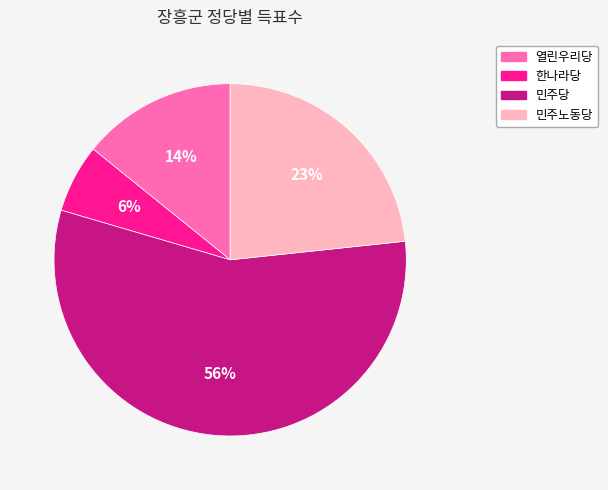

Approximately how many times larger is the value at 민주당 compared to 민주노동당?

2.4